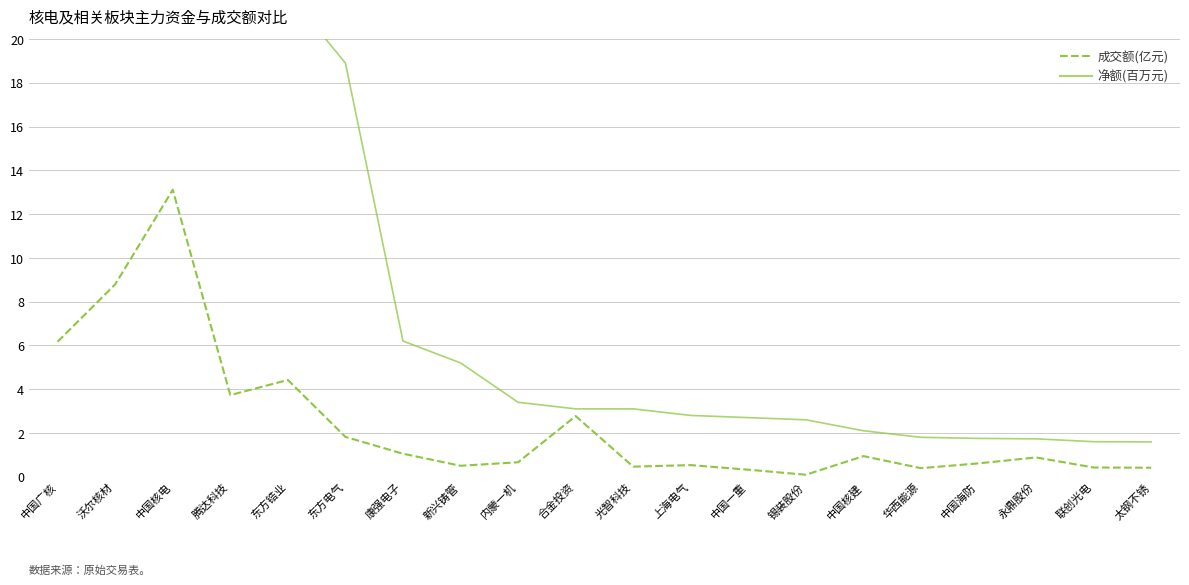

At how many categories does at least one series exceed 7?

6